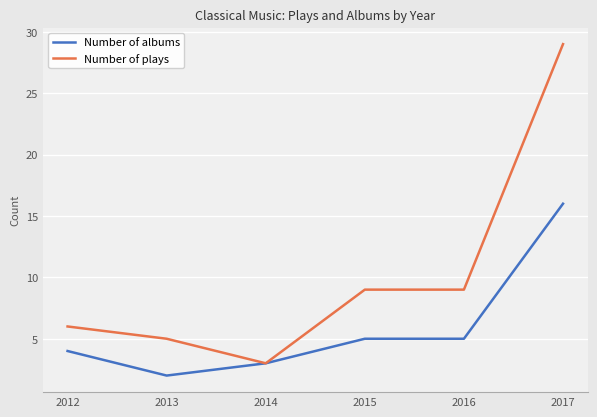

Which series has the largest range (max minus min)?

Number of plays